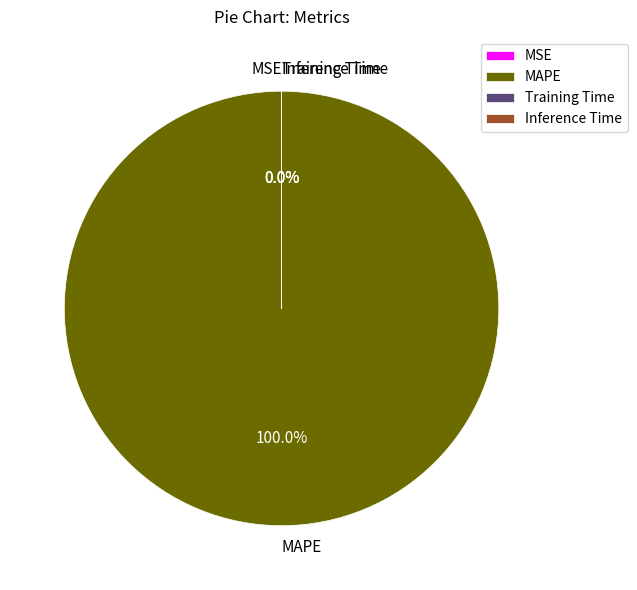

How many slices are in this pie chart?

4